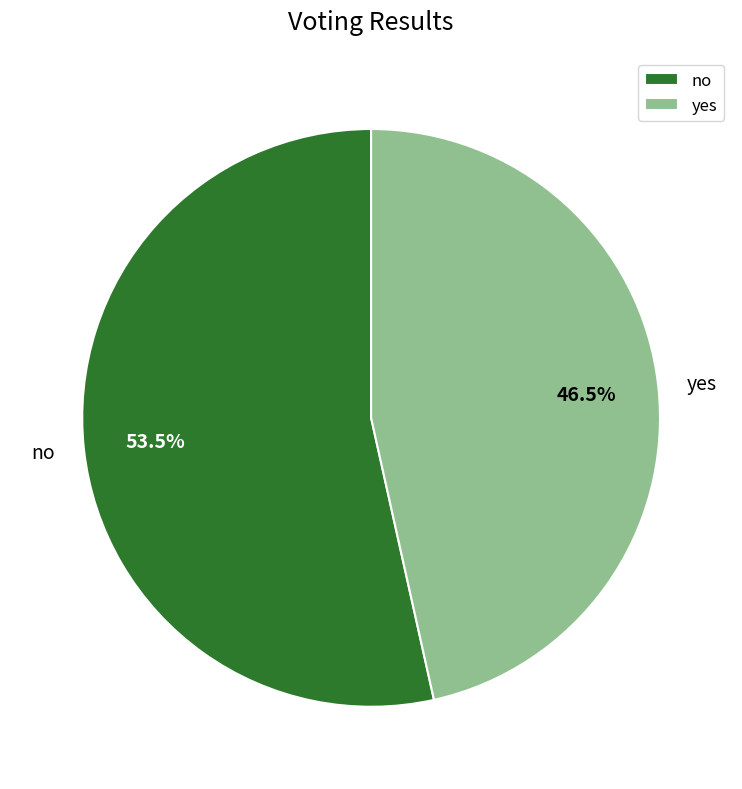

Rank the categories by value from highest to lowest.

no, yes